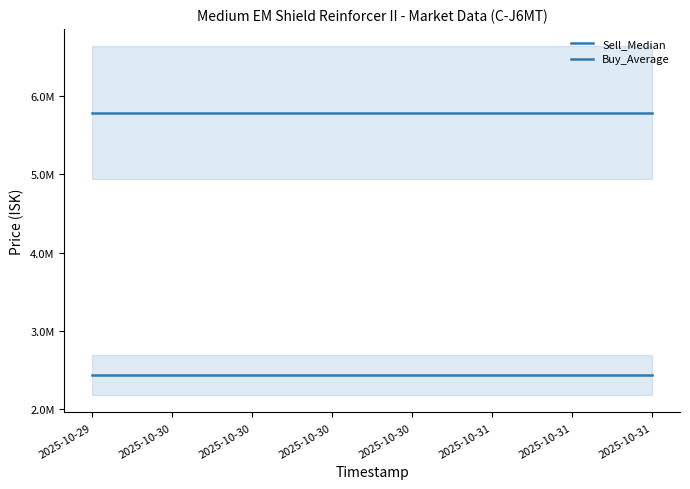

At how many categories does at least one series exceed 2627360?

15